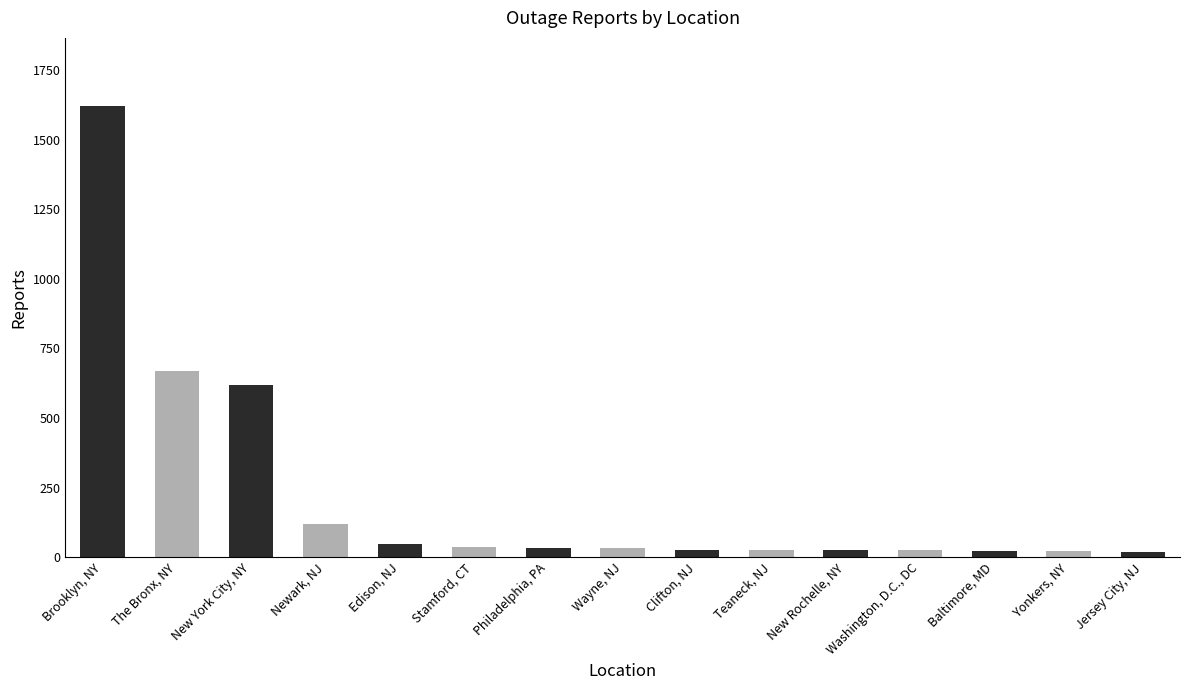

What is the smallest value displayed?

20